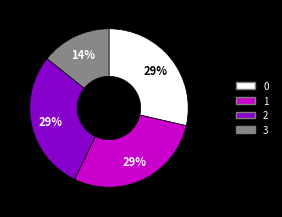

Is there a majority slice in this chart?

No